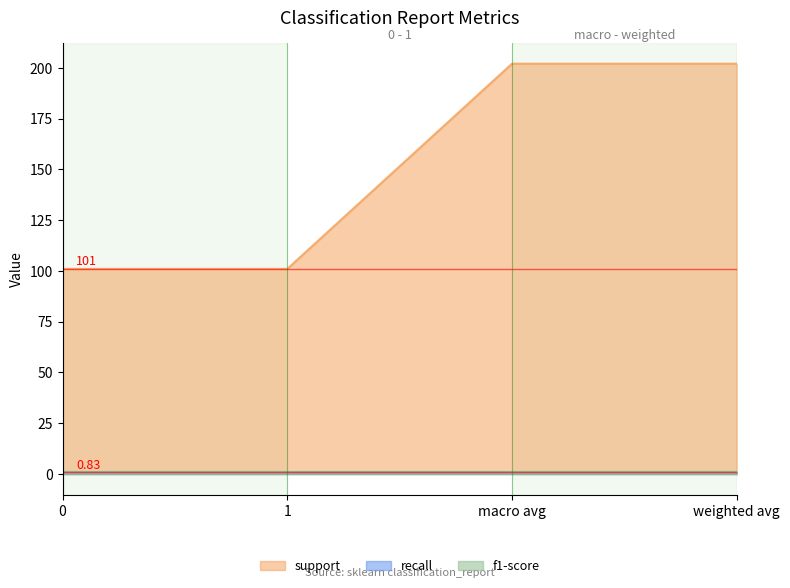

At which category is the sum across all series the highest?

macro avg